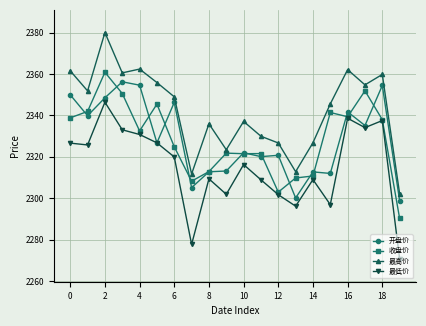

Which series has the largest range (max minus min)?

最高价